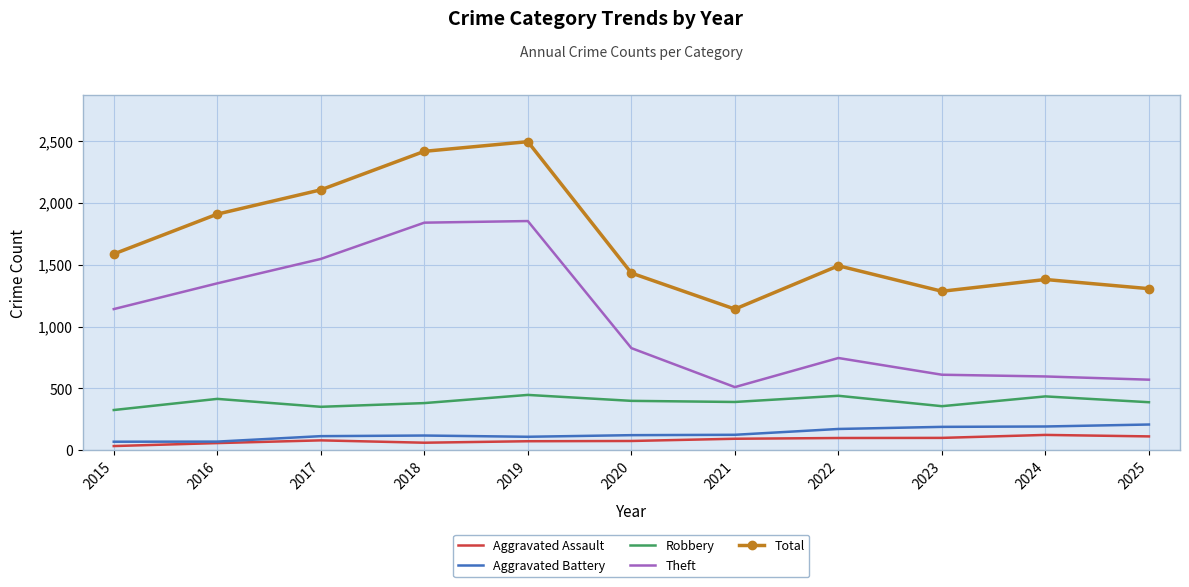

What is the spread (max minus min) of values at 2019?

2419